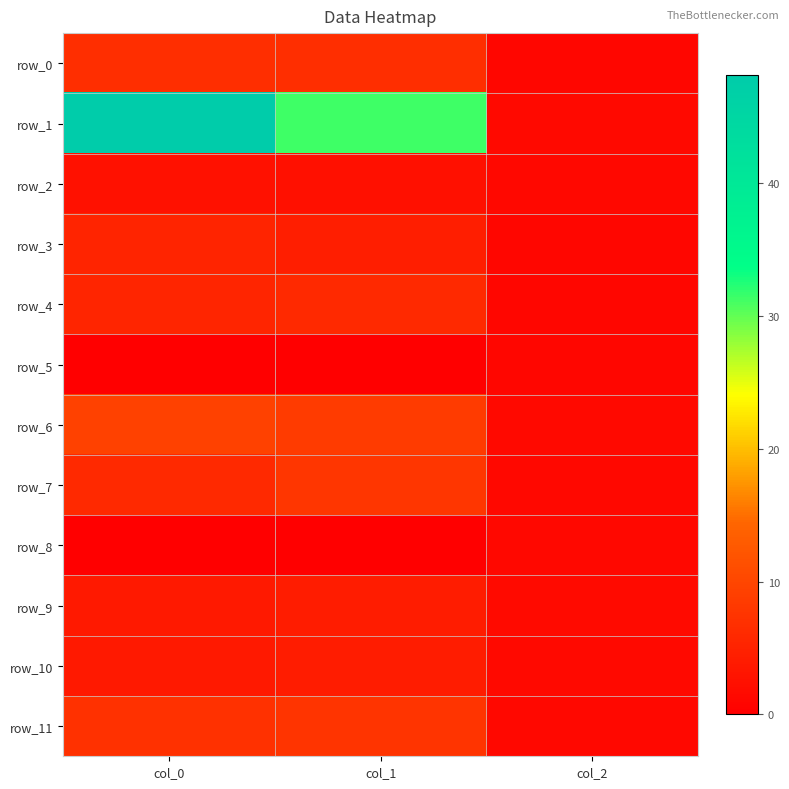

At which category is the sum across all series the highest?

col_0